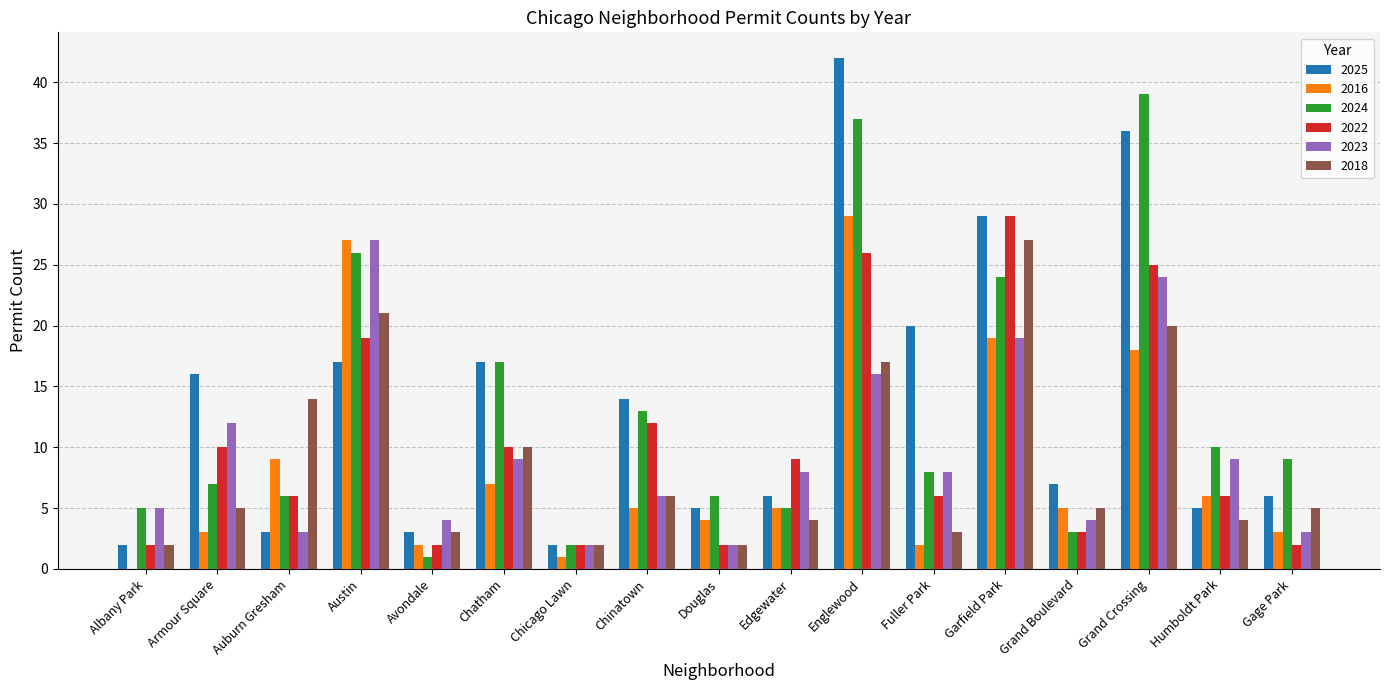

Count the number of data series in this chart.

6